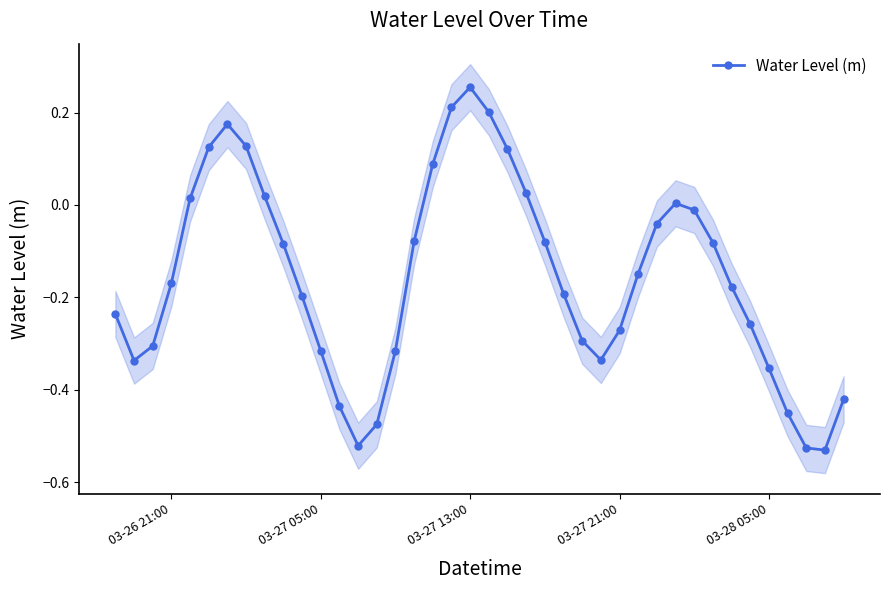

How many interior local peaks does the Water Level (m) series have?

3